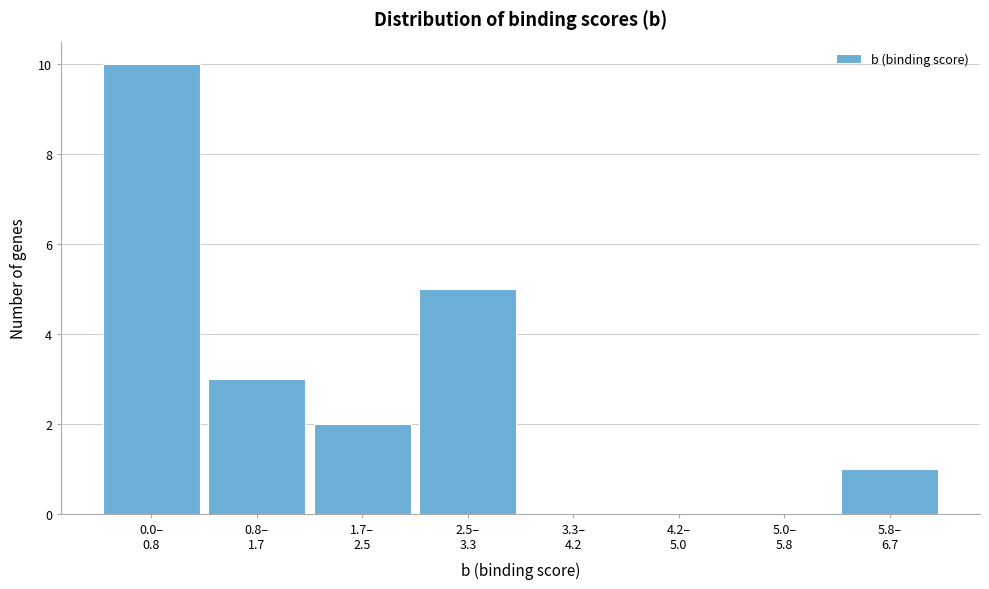

What is the greatest value displayed?

10